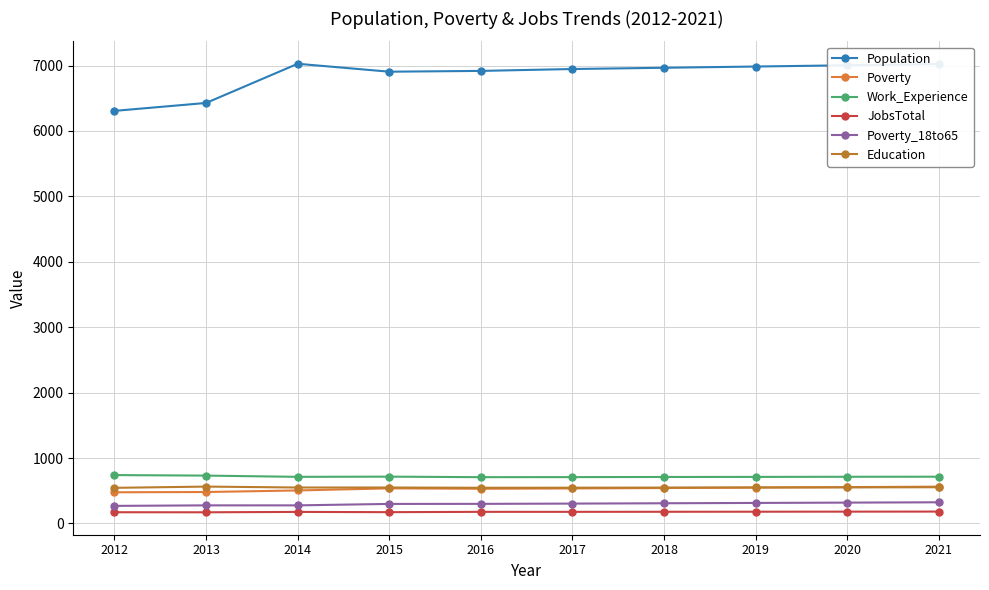

Which series has the largest total across all categories?

Population